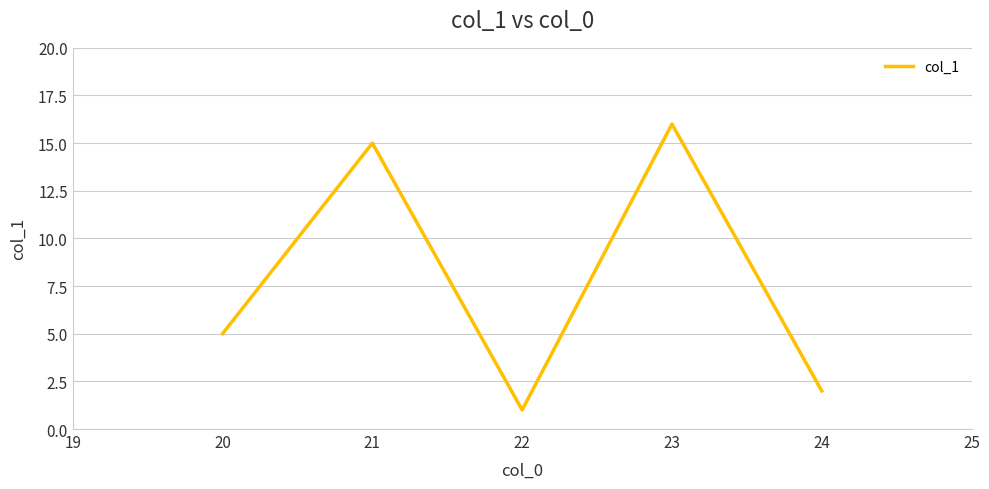

Does the chart have visible grid lines?

Yes